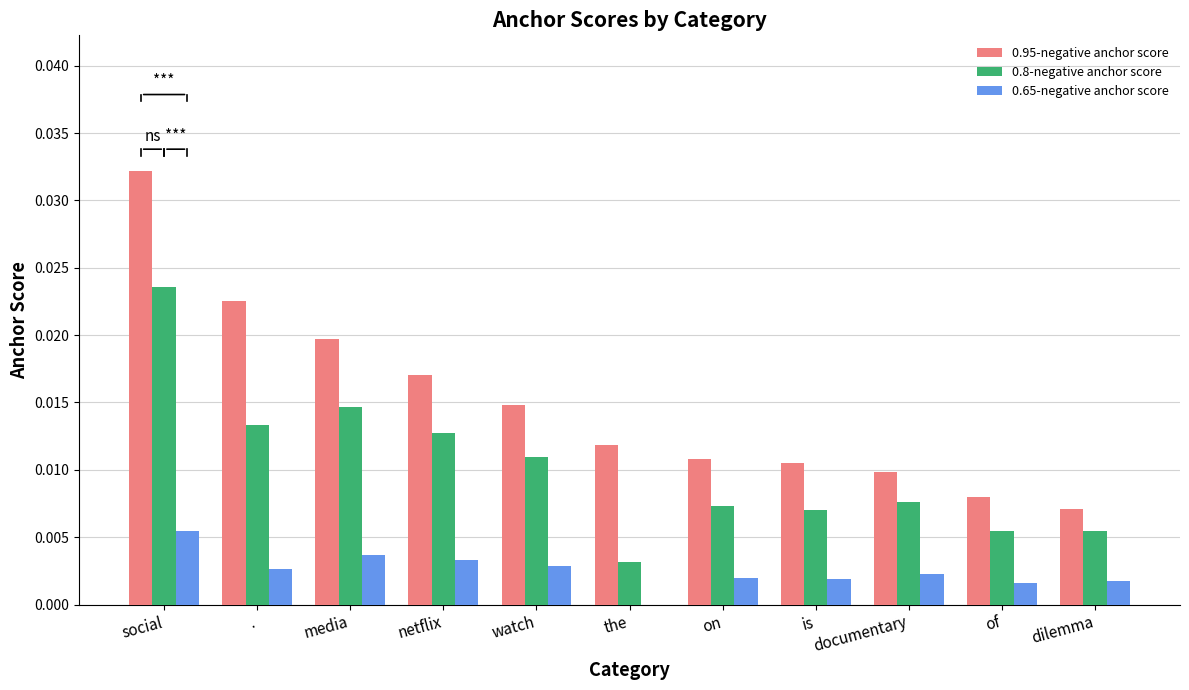

Which category has the highest value across all series?

social